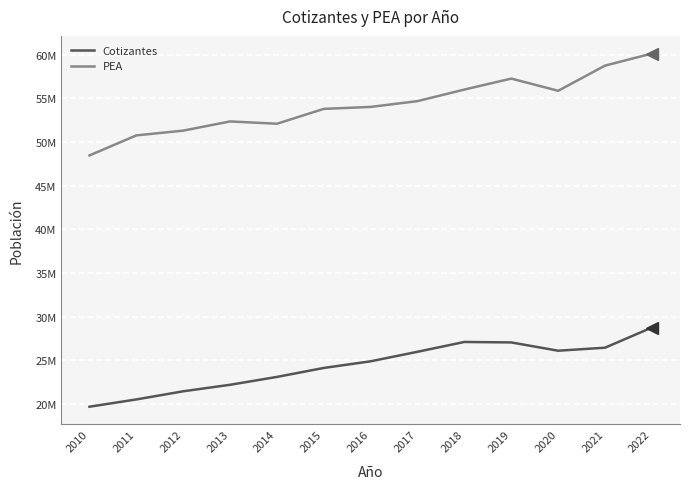

Rank the series by their maximum value, from lowest to highest.

Cotizantes, PEA